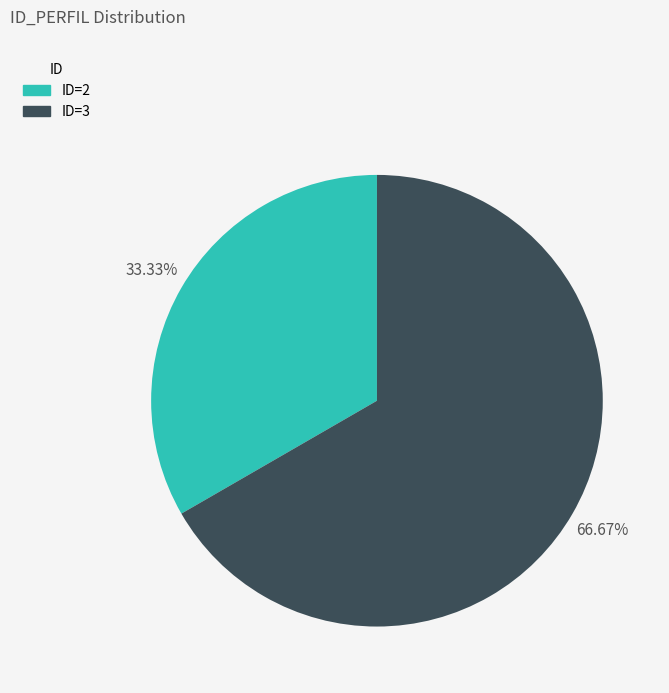

What is the smallest slice in the pie chart?

ID=2